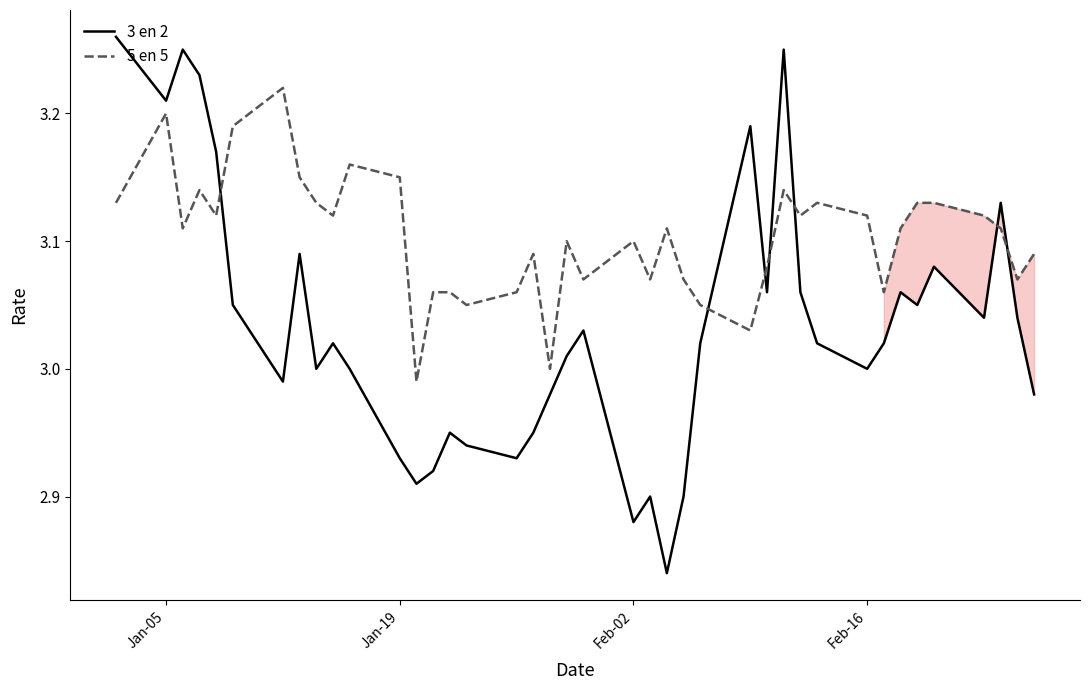

How many interior local peaks does the 5 en 5 series have?

10